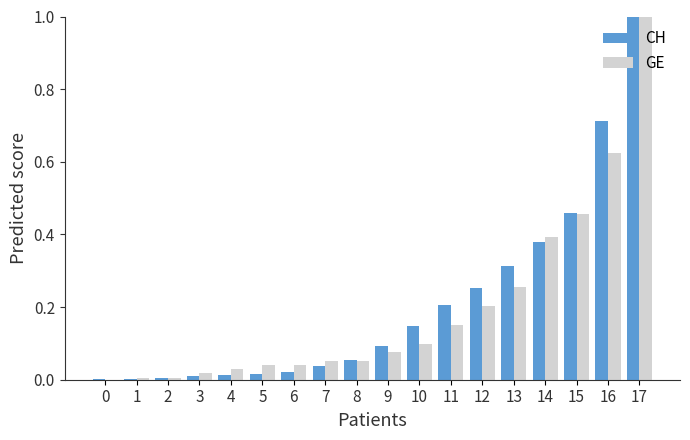

What is the sum of all CH values?

3.7